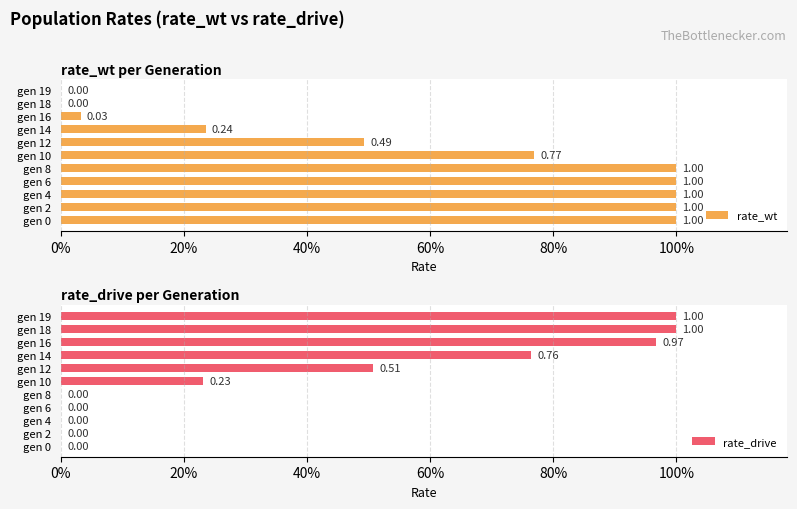

List the series in order of their peak value, lowest first.

rate_wt, rate_drive